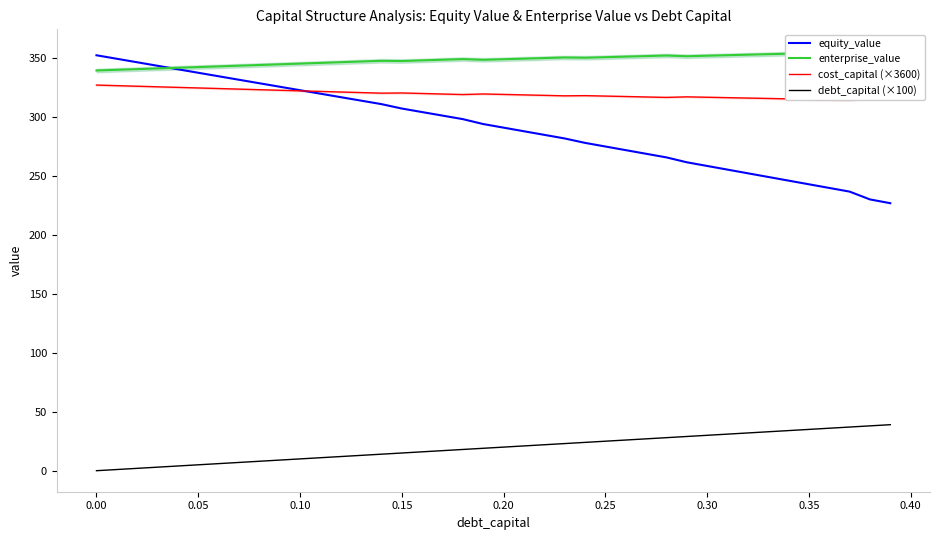

At how many categories does at least one series exceed 173?

40